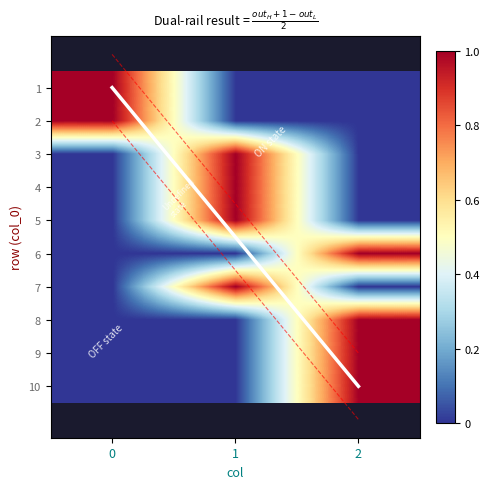

Is it true that 1 equals 2 at 0?

False